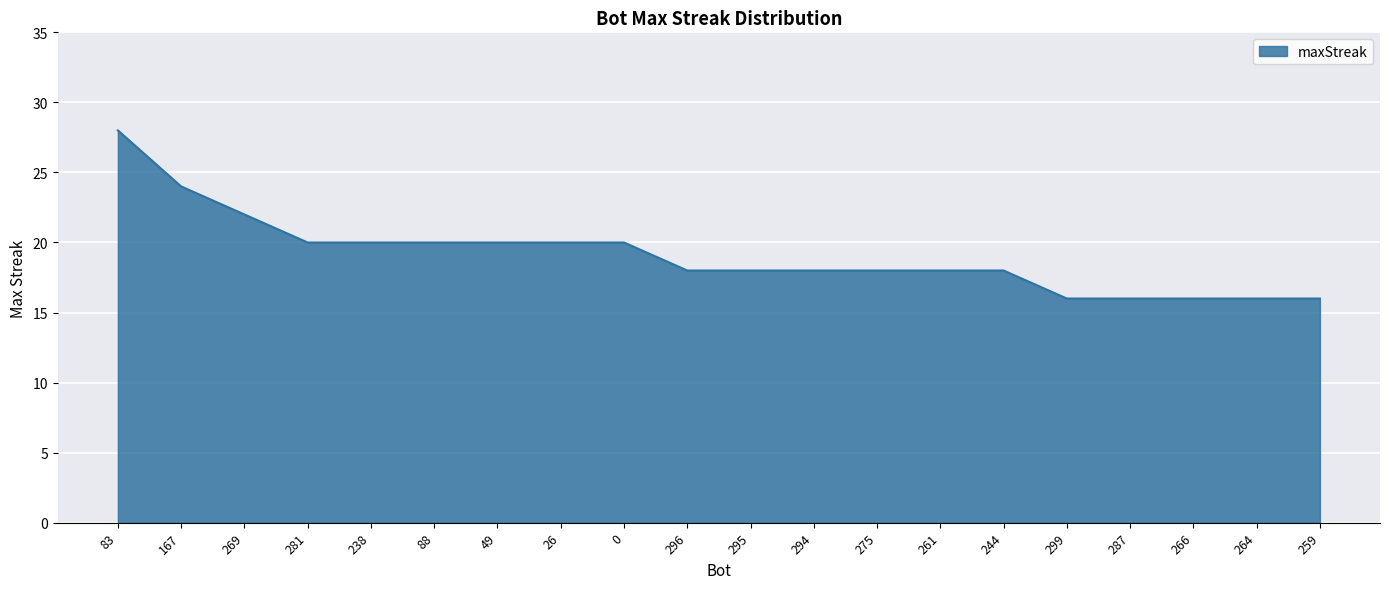

True or false: the data shows 6 at 0.

False